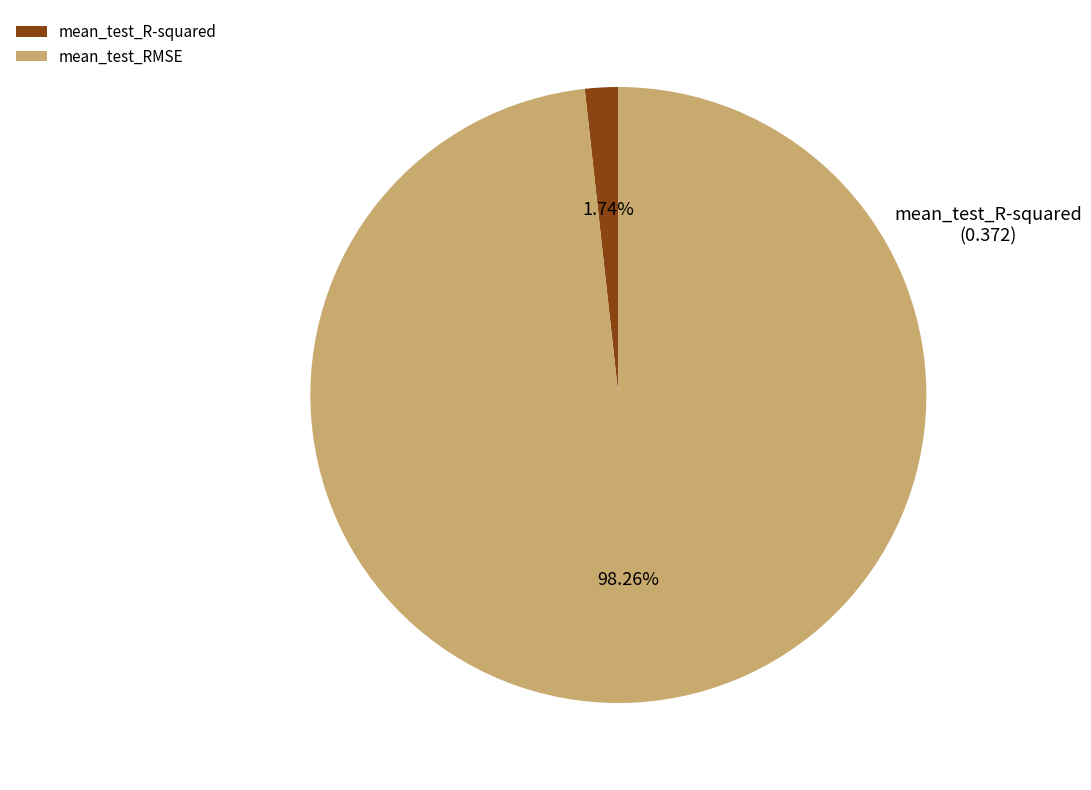

What percentage is the mean_test_RMSE slice, to the nearest percent?

98%